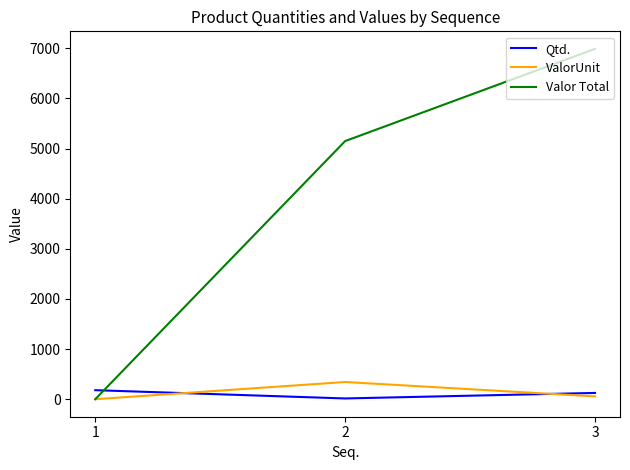

The value of Qtd. at 3 is 125.0. True or false?

True